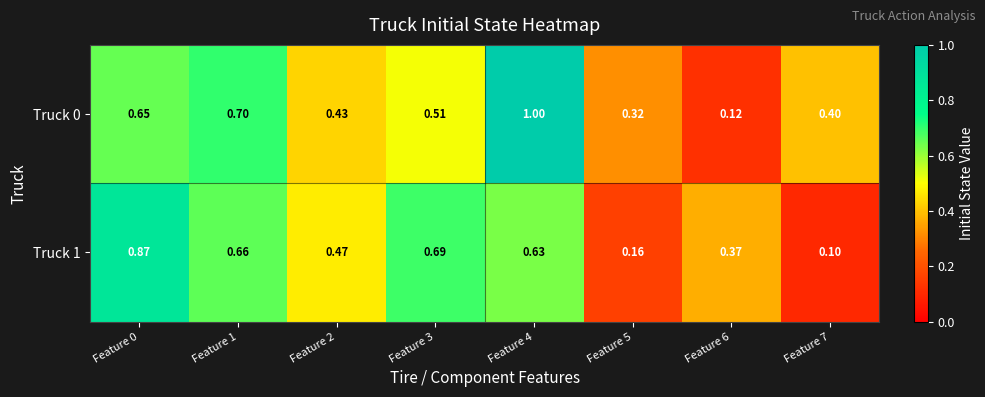

Rank the series by their average value, from lowest to highest.

Truck 1, Truck 0